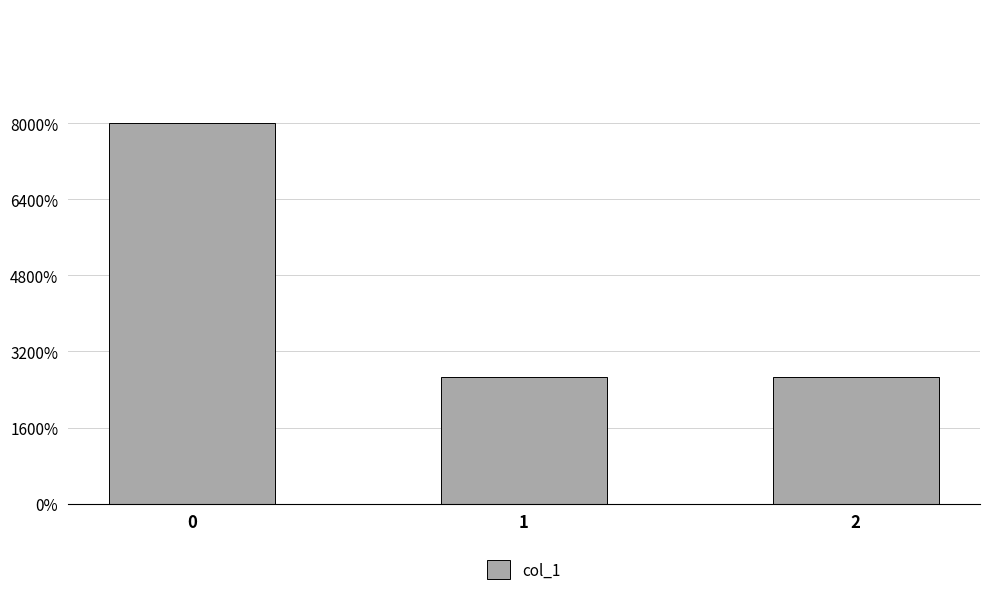

Does the chart contain any negative values?

No